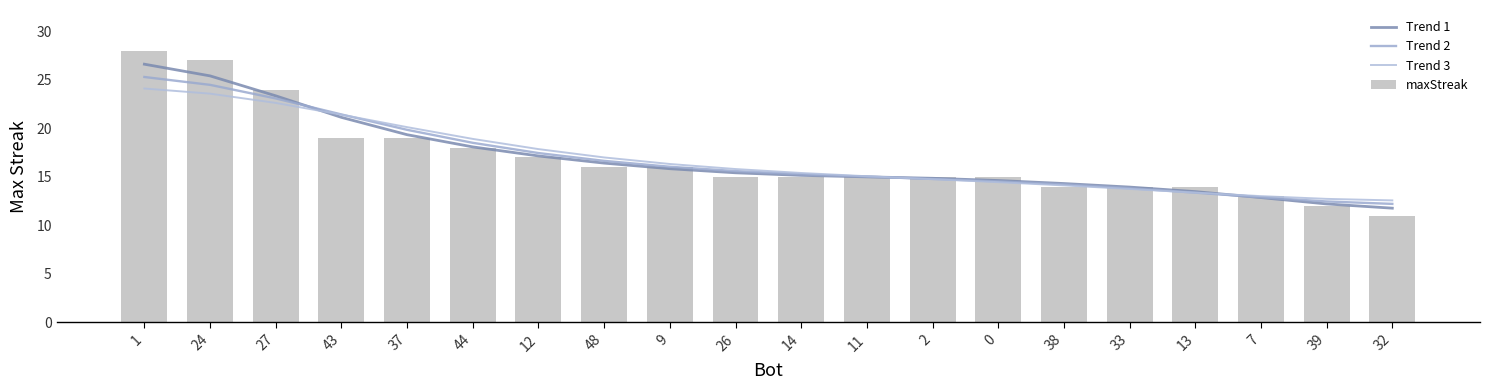

What is the difference between the highest and lowest values at 13?

0.6